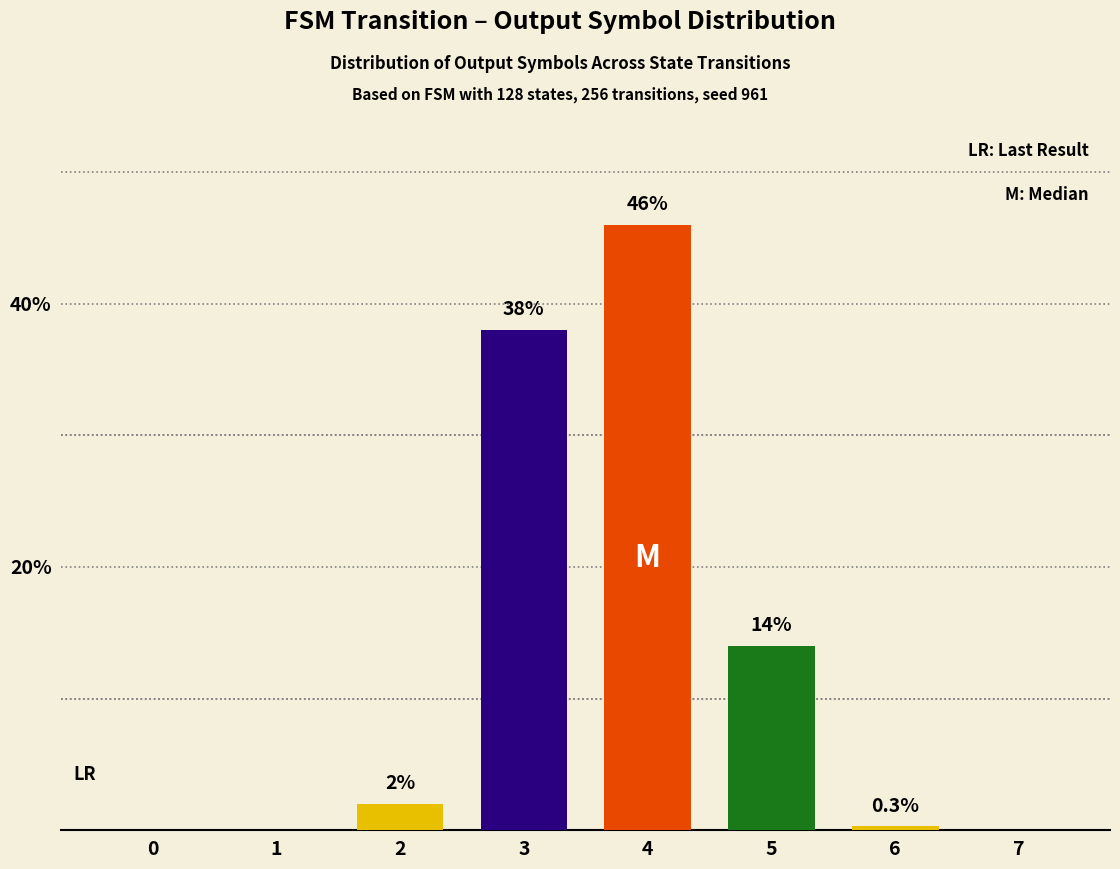

At which category does the chart reach its peak across all series?

4